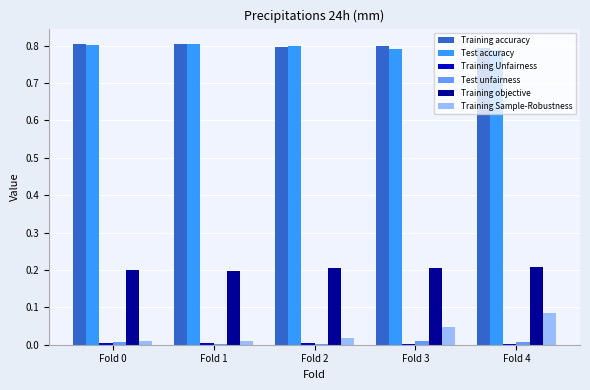

Is it true that Training objective equals 0.3 at Fold 2?

False